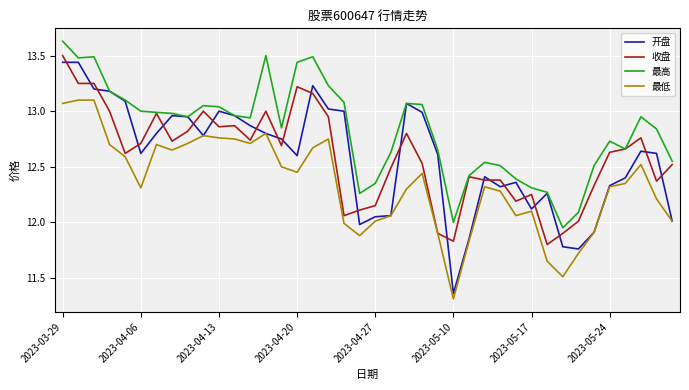

Which series has the widest spread of values?

开盘